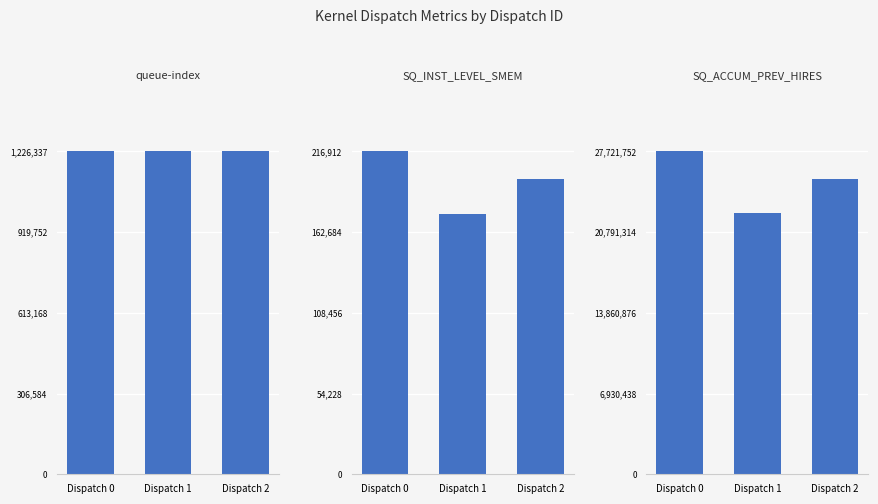

The value of SQ_INST_LEVEL_SMEM at Dispatch 2 is 198278. True or false?

True